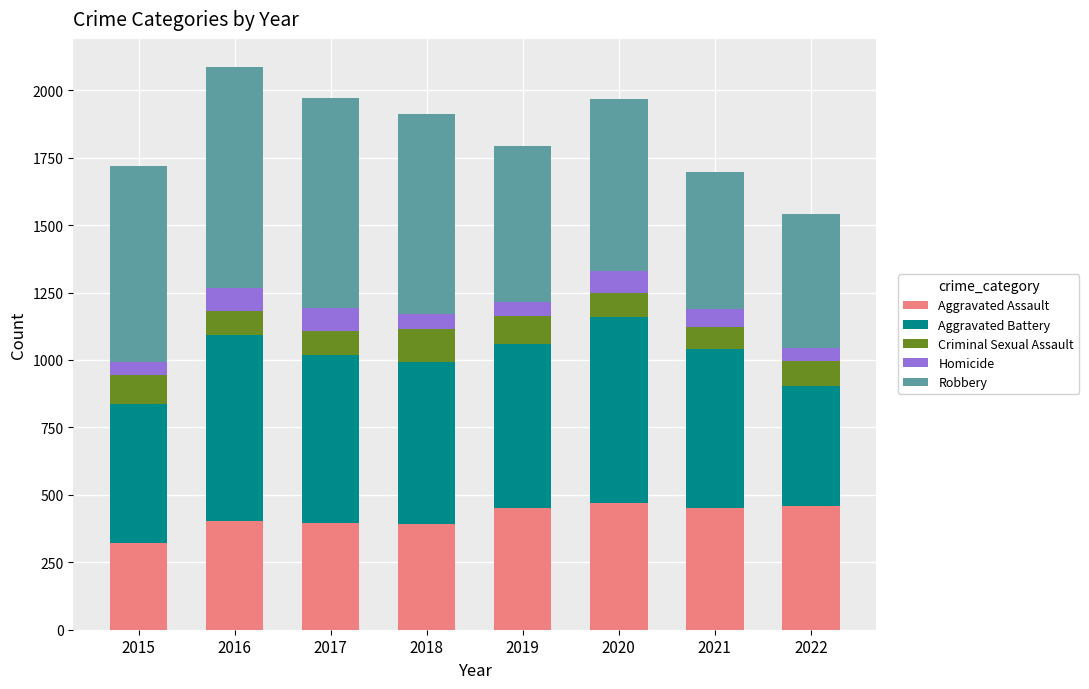

What is the average value of the Aggravated Assault series?

418